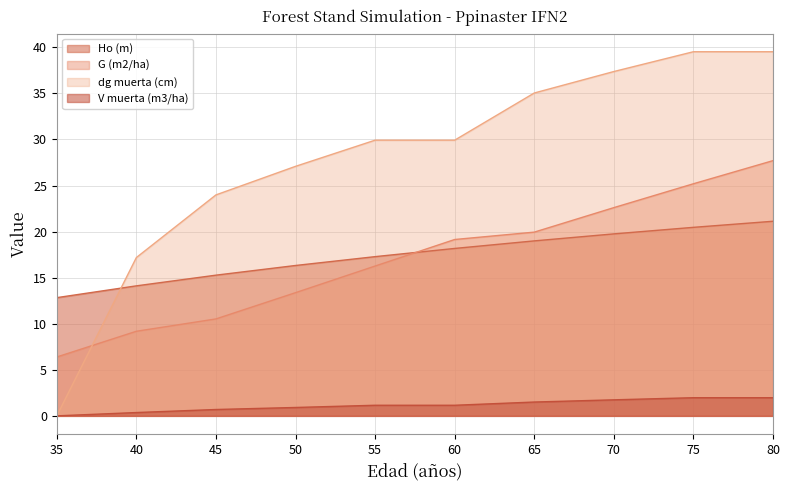

True or false: G (m2/ha) has more than 1 points higher than both neighbors.

False